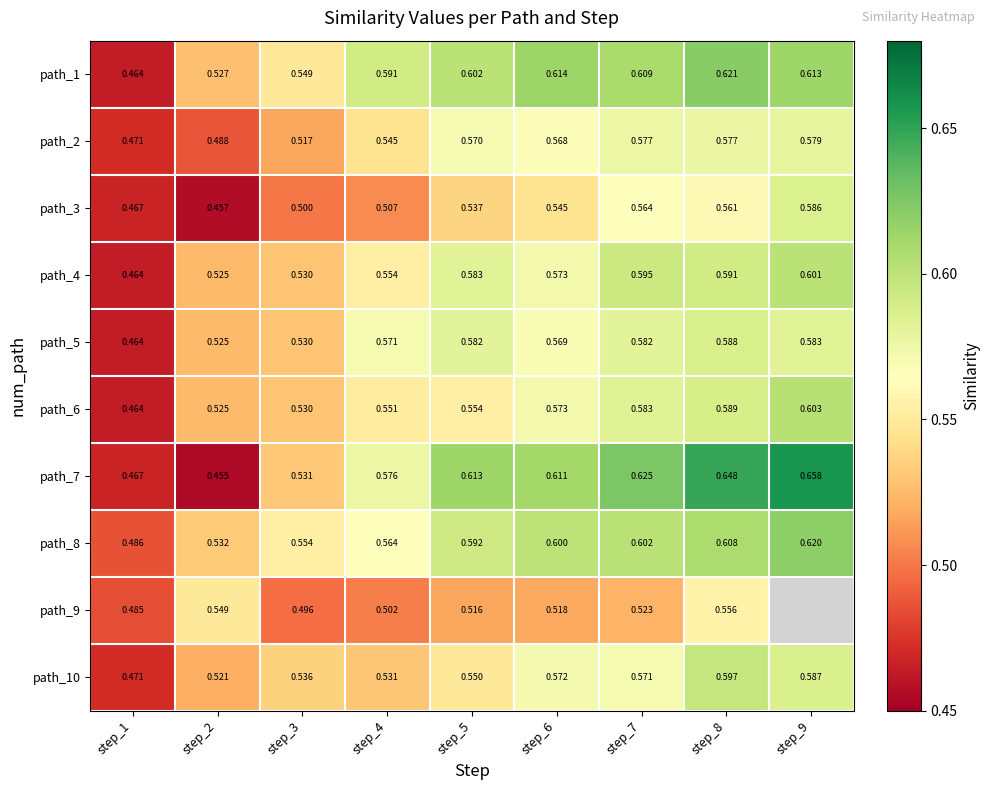

True or false: path_1 has a value of 0.9 at step_5.

False